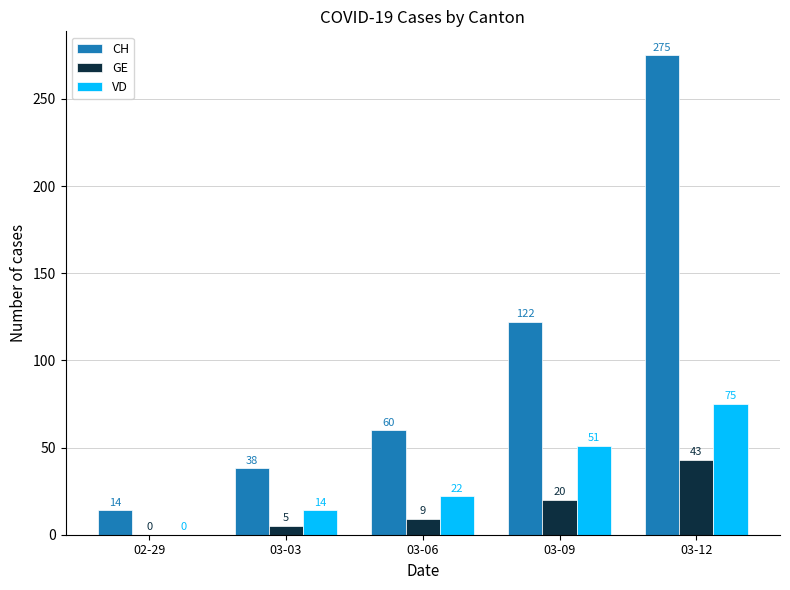

What is the maximum value shown in the chart?

275